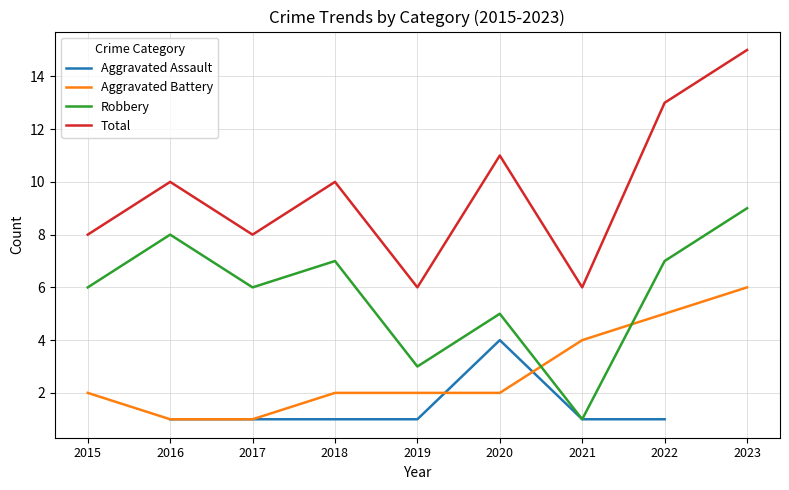

Rank the categories by Aggravated Assault value from highest to lowest.

2020, 2021, 2022, 2023, 2015, 2016, 2017, 2018, 2019